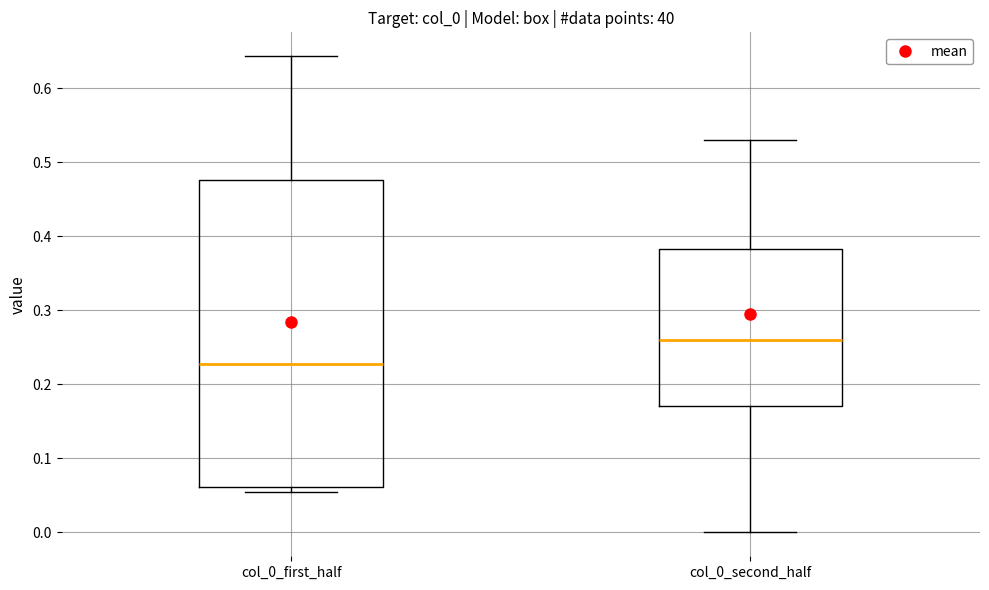

Which box's median line is the highest?

col_0_second_half